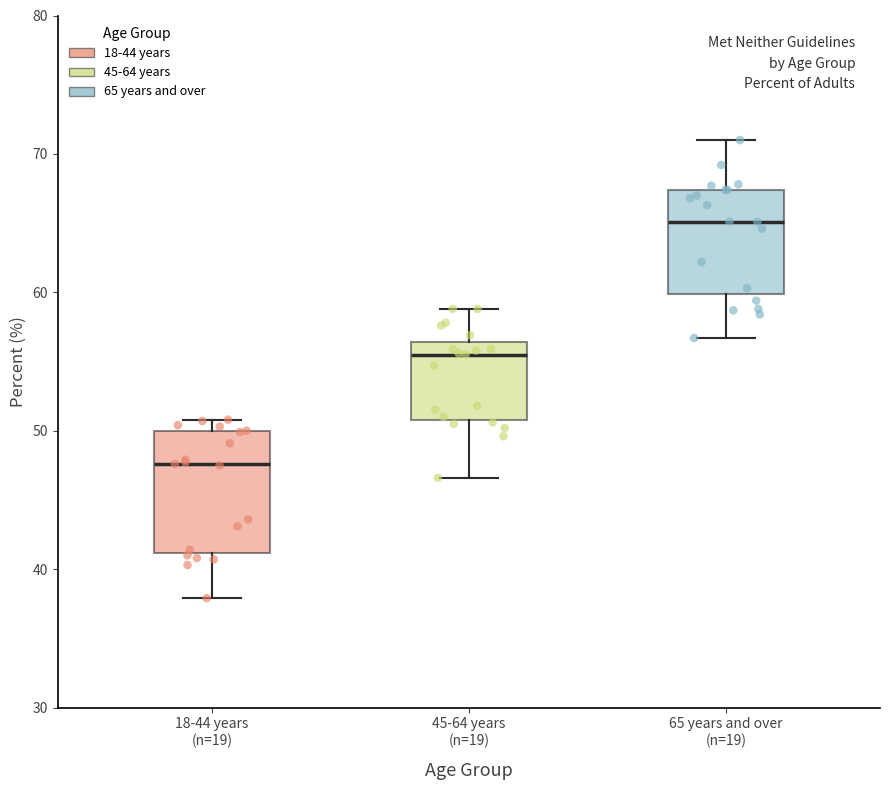

Where does the lower whisker of the box for 65 years and over (n=19) end on the y-axis? The values are not printed on the chart, so give them approximately, as read against the axis.

57